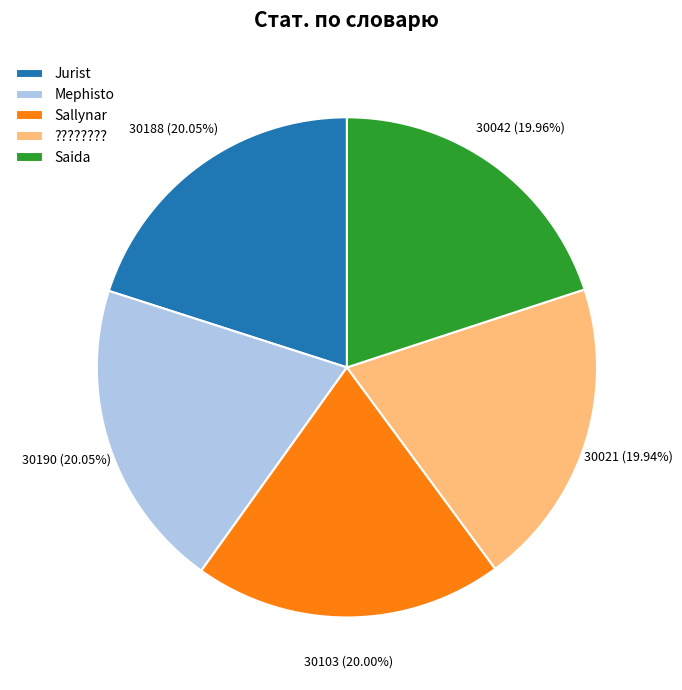

Does any single category account for the majority?

No